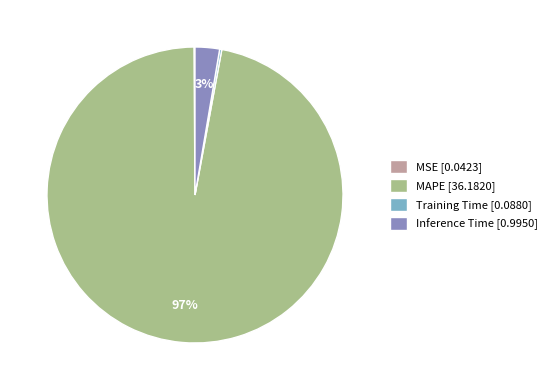

Does any single category account for the majority?

Yes